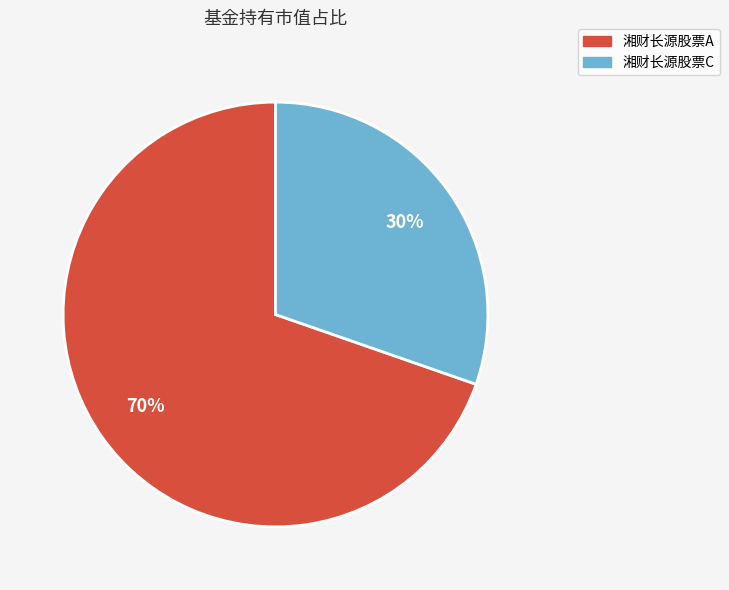

Which has a higher value, 湘财长源股票C or 湘财长源股票A?

湘财长源股票A